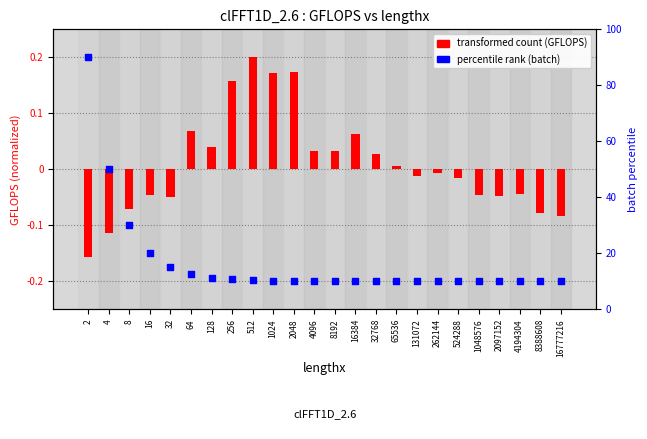

Which series contains the highest Y value?

transformed count (GFLOPS)